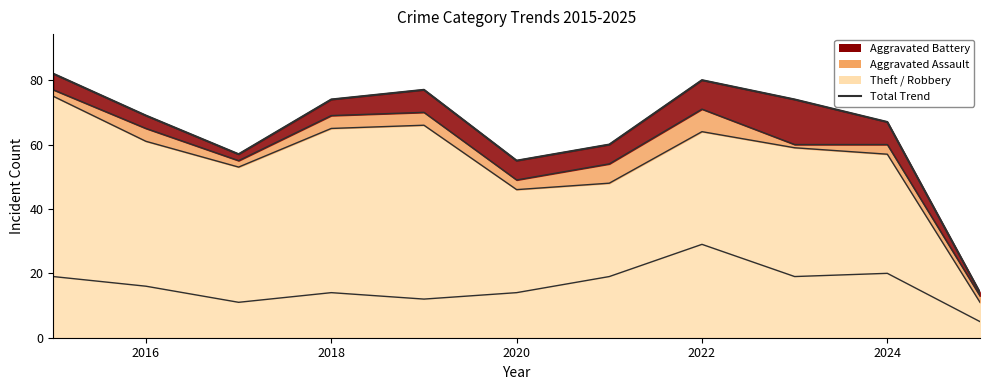

True or false: Theft and Robbery cross at least once.

False